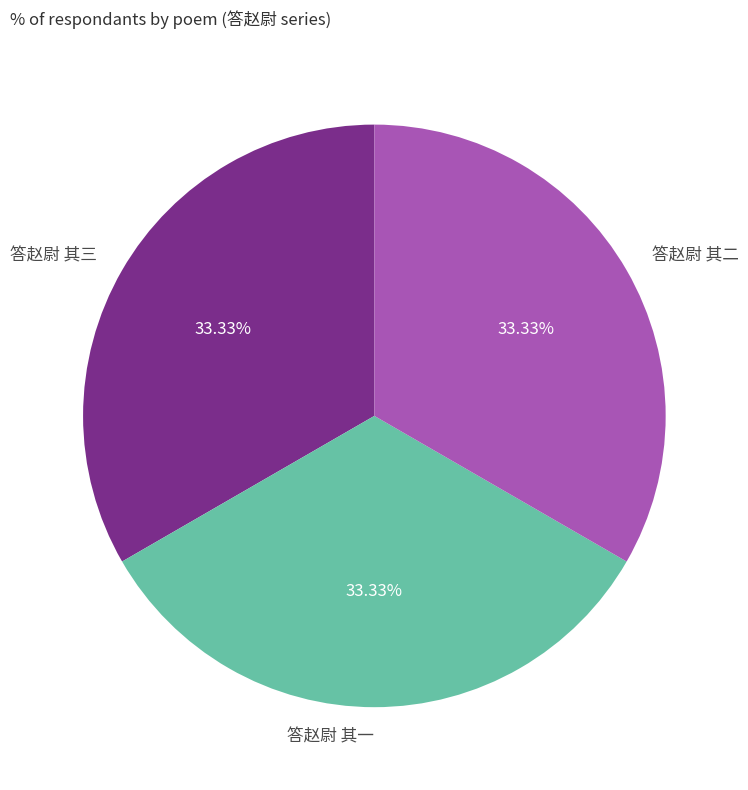

What is the ratio of the value at 答赵尉 其三 to the value at 答赵尉 其二?

1.0